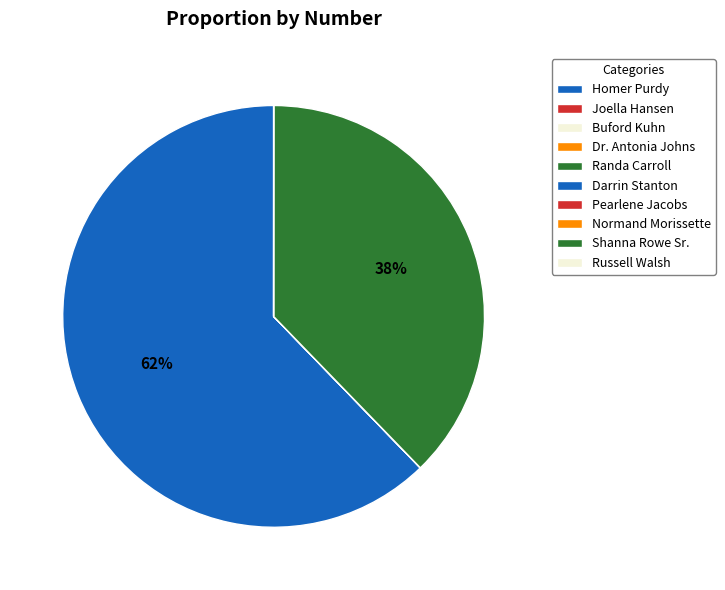

What portion of the pie excludes Normand Morissette?

100.0%